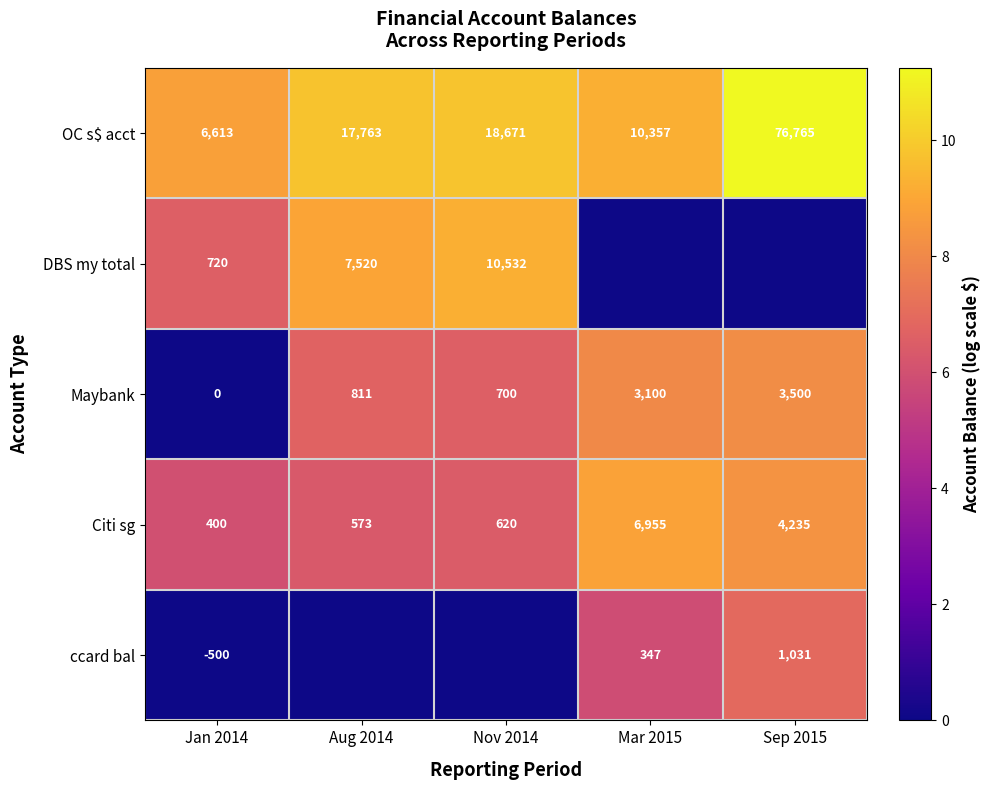

The value of DBS my total at Jan 2014 is 340. True or false?

False